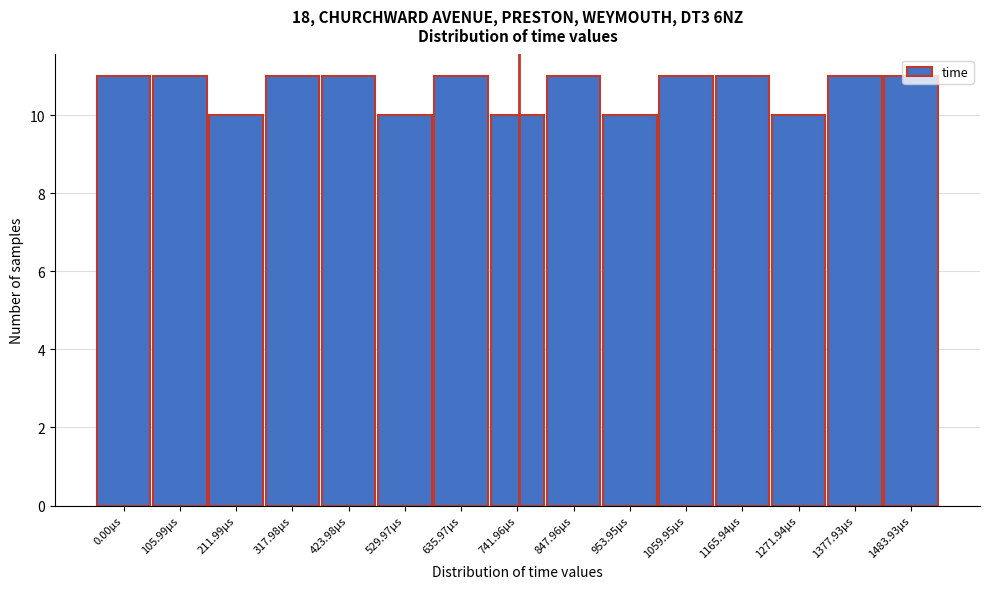

What is the value of the 4th bar from the left?

11